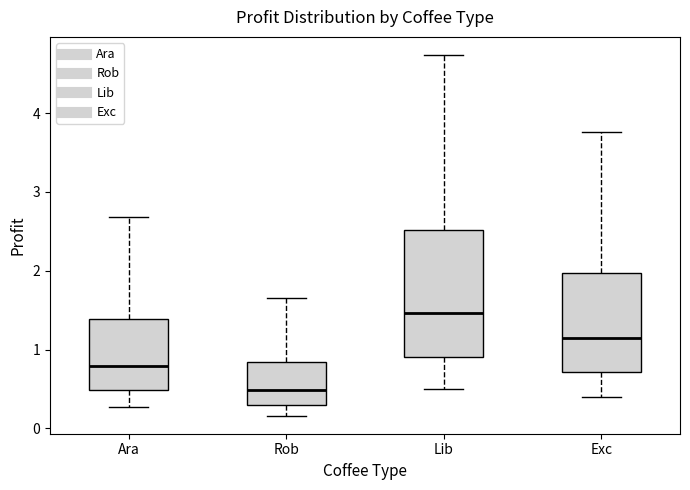

Which box has the highest median line?

Lib